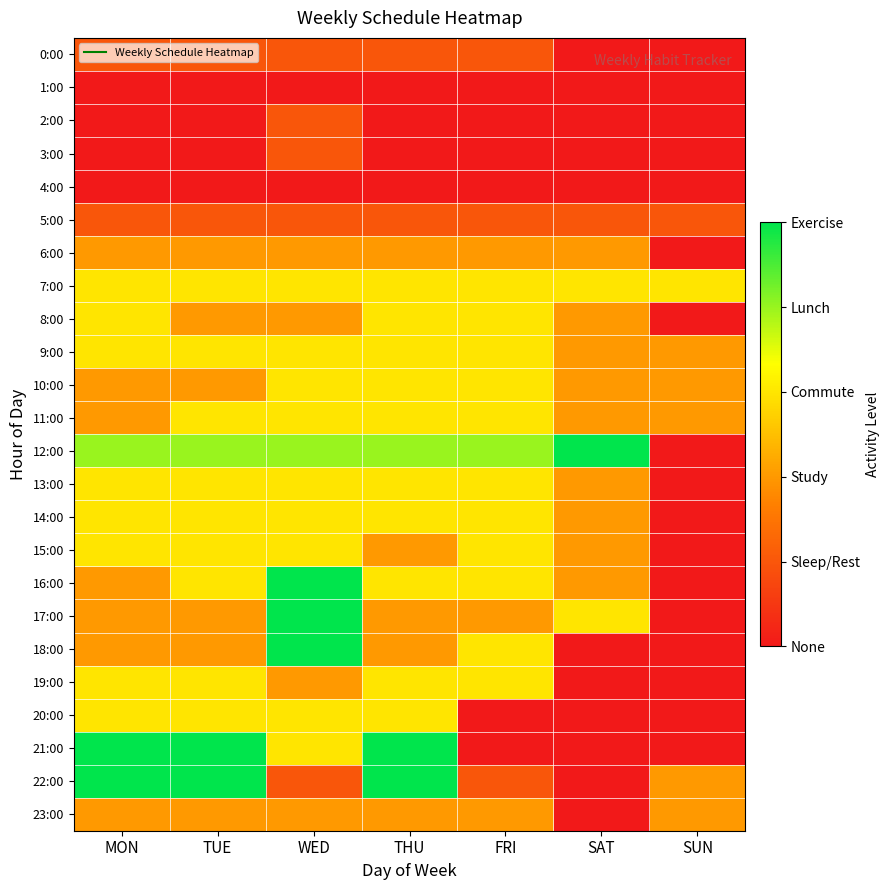

Reading left to right, what are all the values shown in this chart?

0:00: MON=1	TUE=1	WED=1	THU=1	FRI=1	SAT=0	SUN=0
1:00: MON=0	TUE=0	WED=0	THU=0	FRI=0	SAT=0	SUN=0
2:00: MON=0	TUE=0	WED=1	THU=0	FRI=0	SAT=0	SUN=0
3:00: MON=0	TUE=0	WED=1	THU=0	FRI=0	SAT=0	SUN=0
4:00: MON=0	TUE=0	WED=0	THU=0	FRI=0	SAT=0	SUN=0
5:00: MON=1	TUE=1	WED=1	THU=1	FRI=1	SAT=1	SUN=1
6:00: MON=2	TUE=2	WED=2	THU=2	FRI=2	SAT=2	SUN=0
7:00: MON=3	TUE=3	WED=3	THU=3	FRI=3	SAT=3	SUN=3
8:00: MON=3	TUE=2	WED=2	THU=3	FRI=3	SAT=2	SUN=0
9:00: MON=3	TUE=3	WED=3	THU=3	FRI=3	SAT=2	SUN=2
10:00: MON=2	TUE=2	WED=3	THU=3	FRI=3	SAT=2	SUN=2
11:00: MON=2	TUE=3	WED=3	THU=3	FRI=3	SAT=2	SUN=2
12:00: MON=4	TUE=4	WED=4	THU=4	FRI=4	SAT=5	SUN=0
13:00: MON=3	TUE=3	WED=3	THU=3	FRI=3	SAT=2	SUN=0
14:00: MON=3	TUE=3	WED=3	THU=3	FRI=3	SAT=2	SUN=0
15:00: MON=3	TUE=3	WED=3	THU=2	FRI=3	SAT=2	SUN=0
16:00: MON=2	TUE=3	WED=5	THU=3	FRI=3	SAT=2	SUN=0
17:00: MON=2	TUE=2	WED=5	THU=2	FRI=2	SAT=3	SUN=0
18:00: MON=2	TUE=2	WED=5	THU=2	FRI=3	SAT=0	SUN=0
19:00: MON=3	TUE=3	WED=2	THU=3	FRI=3	SAT=0	SUN=0
20:00: MON=3	TUE=3	WED=3	THU=3	FRI=0	SAT=0	SUN=0
21:00: MON=5	TUE=5	WED=3	THU=5	FRI=0	SAT=0	SUN=0
22:00: MON=5	TUE=5	WED=1	THU=5	FRI=1	SAT=0	SUN=2
23:00: MON=2	TUE=2	WED=2	THU=2	FRI=2	SAT=0	SUN=2